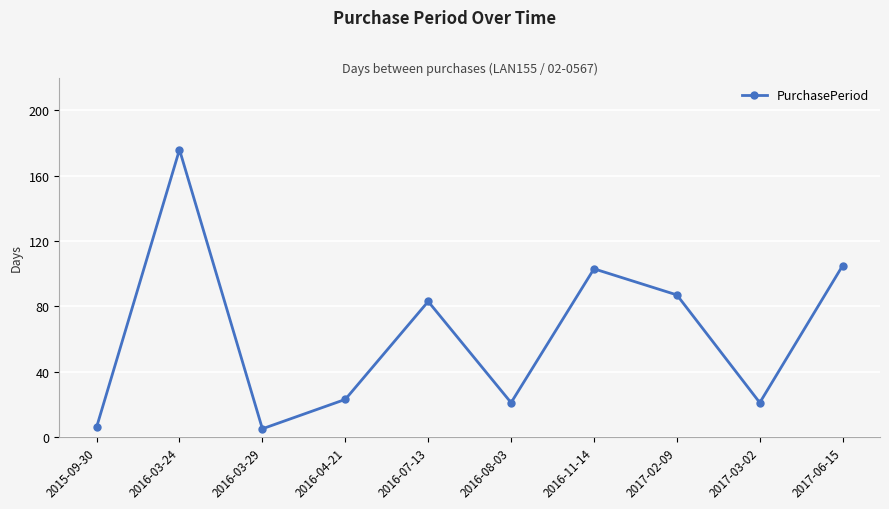

Which label corresponds to the largest value in the chart?

2016-03-24